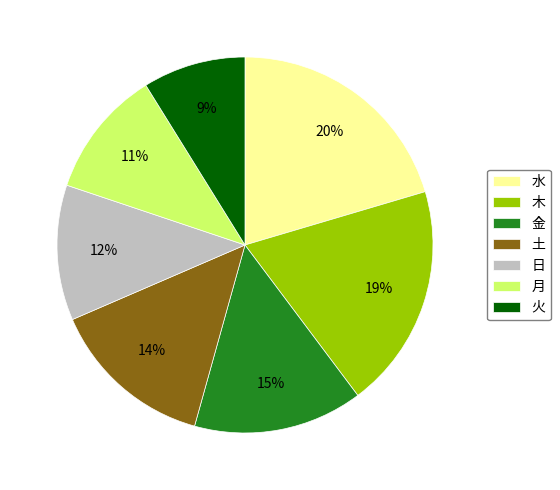

Does 木 represent more than half of the total?

No